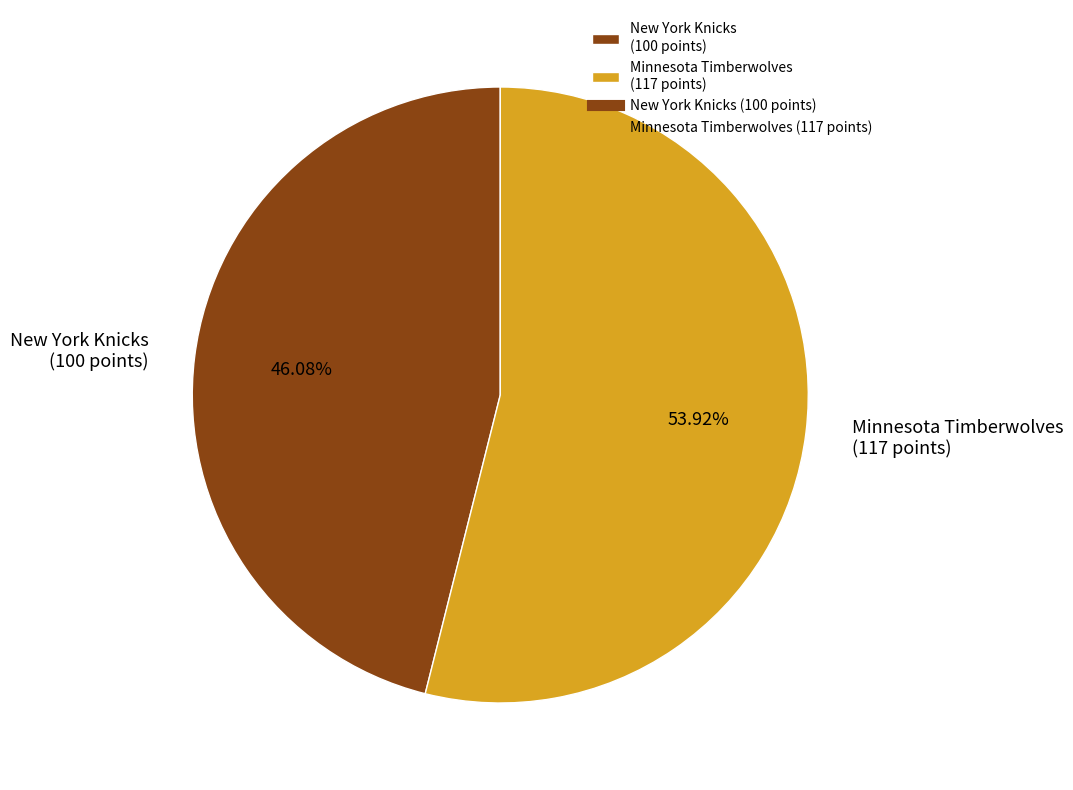

To the nearest percent, what percentage of the pie is Minnesota Timberwolves?

54%